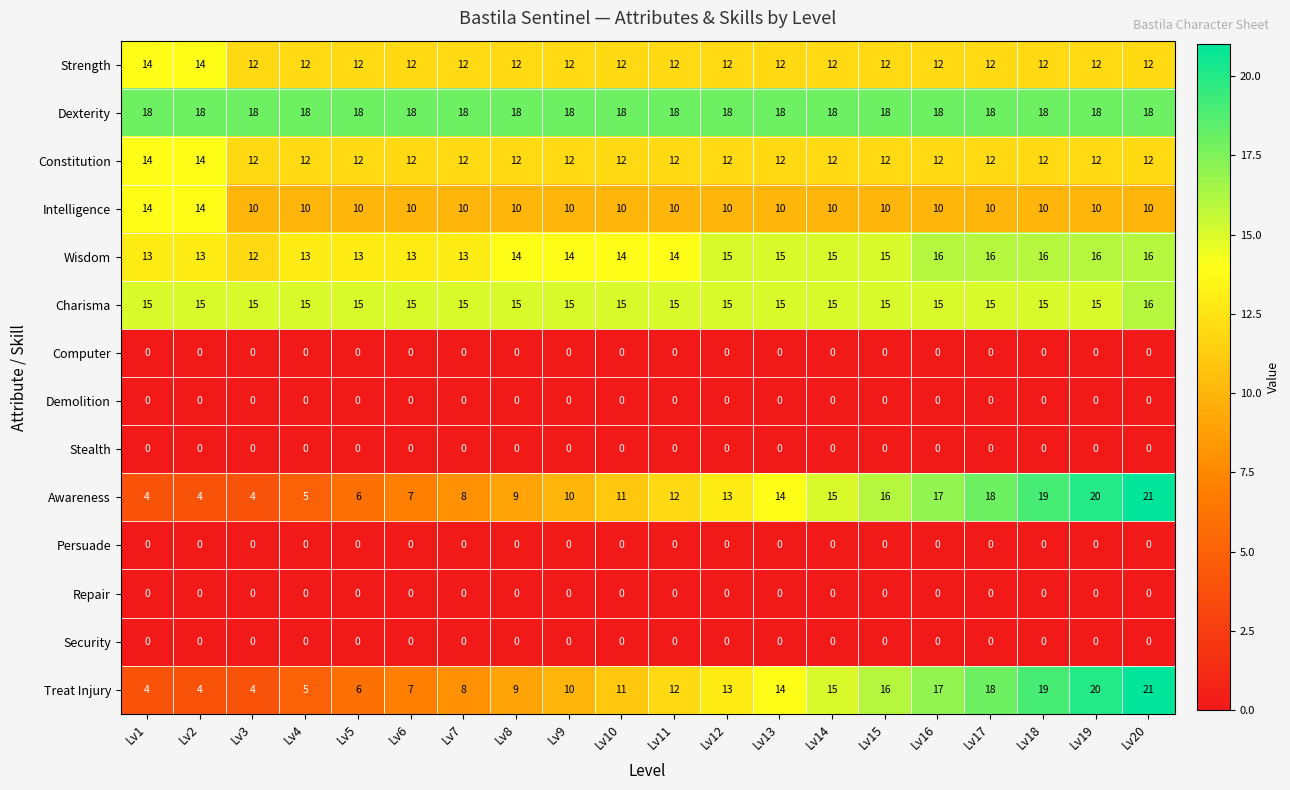

Is the value of Repair at Lv7 greater than the value of Constitution at Lv20?

No